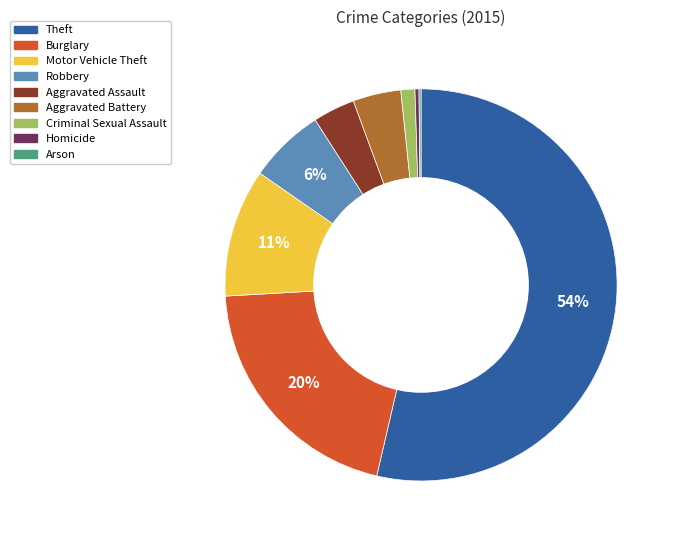

To the nearest percent, what percentage of the pie is Motor Vehicle Theft?

11%